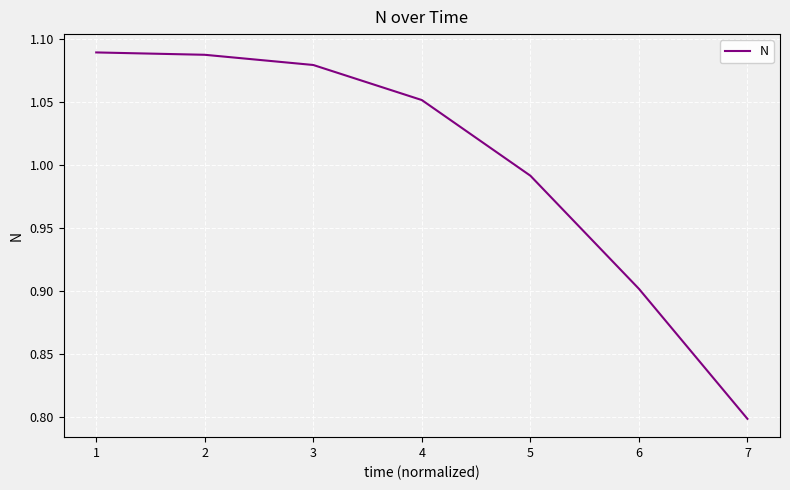

What is the minimum value shown in the chart?

0.8